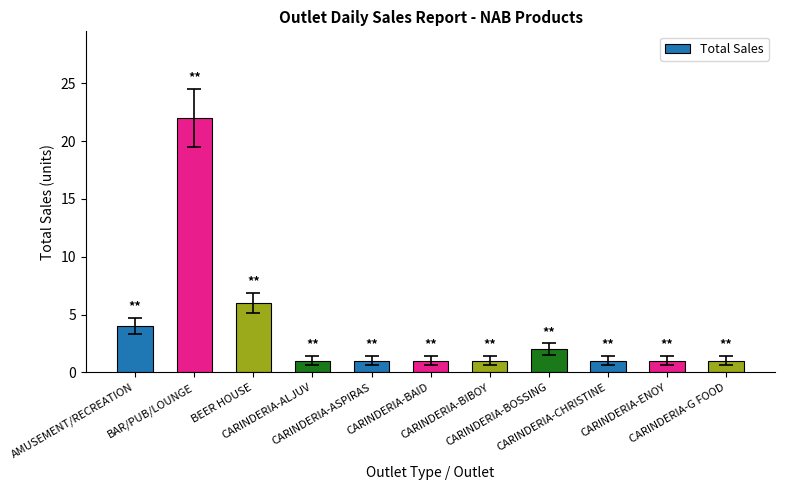

Reading left to right, extract all data points from this chart.

AMUSEMENT/RECREATION=4	BAR/PUB/LOUNGE=22	BEER HOUSE=6	CARINDERIA-ALJUV=1	CARINDERIA-ASPIRAS=1	CARINDERIA-BAID=1	CARINDERIA-BIBOY=1	CARINDERIA-BOSSING=2	CARINDERIA-CHRISTINE=1	CARINDERIA-ENOY=1	CARINDERIA-G FOOD=1